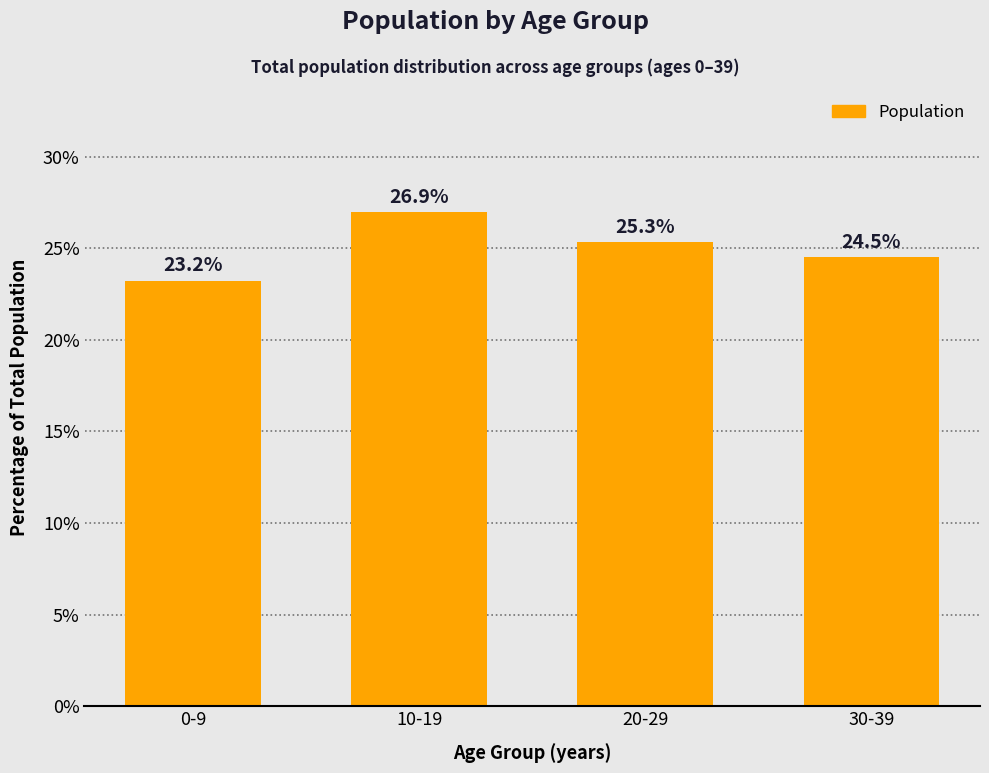

Reading right to left, extract all data points from this chart.

24.5	25.3	26.9	23.2